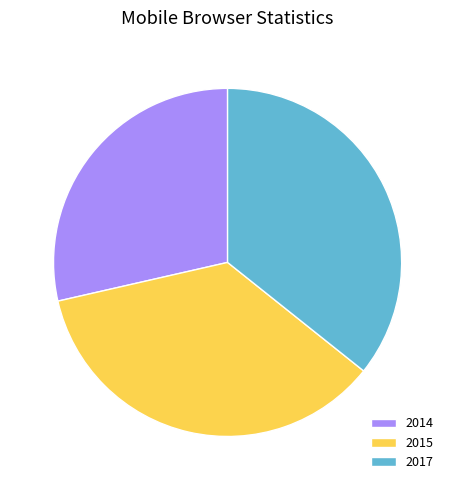

Is there any slice that represents more than half of the pie?

No